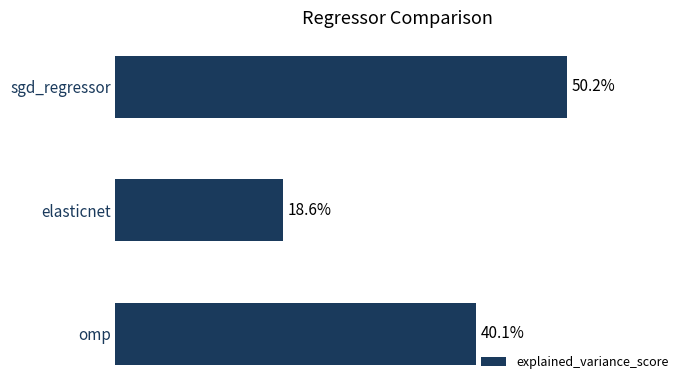

Are the bars horizontal?

Yes